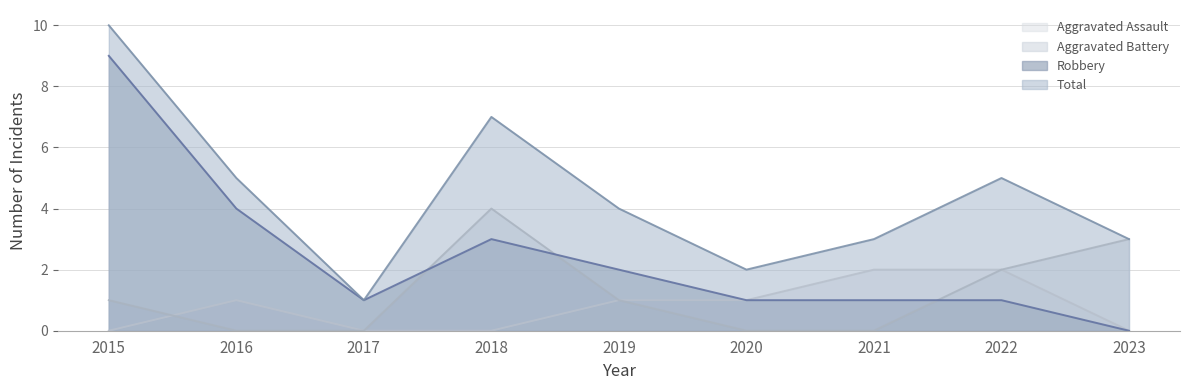

Which label corresponds to the largest value in the chart?

2015